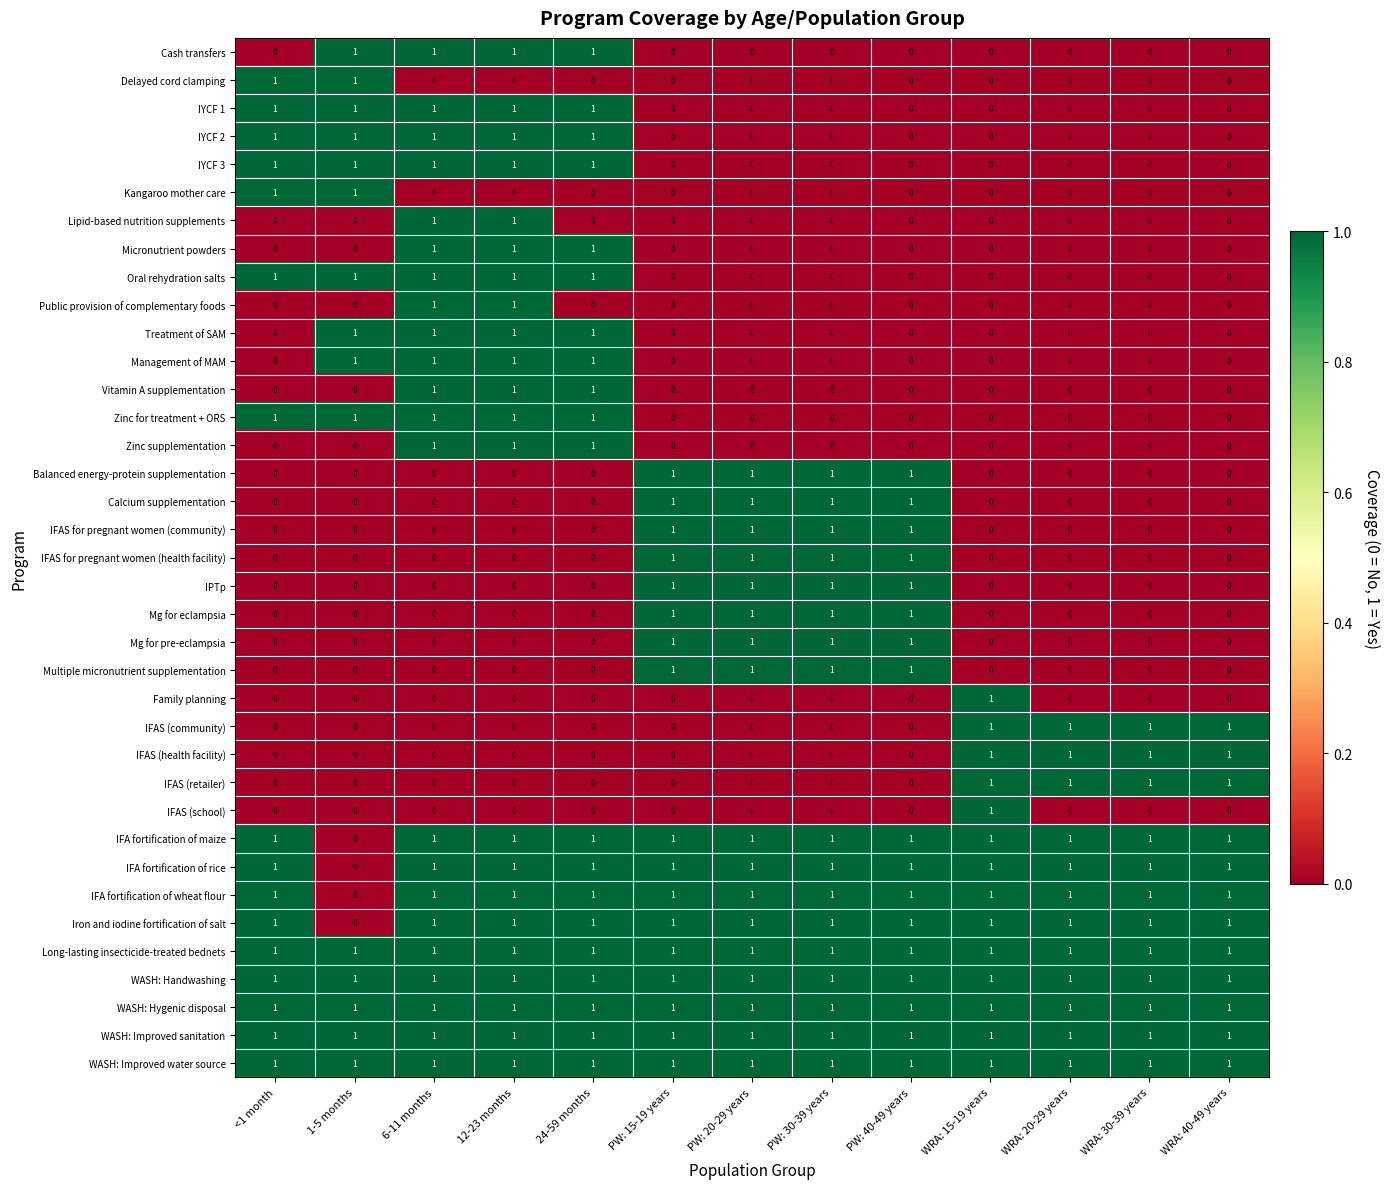

What is the total value across all series at PW: 15-19 years?

17